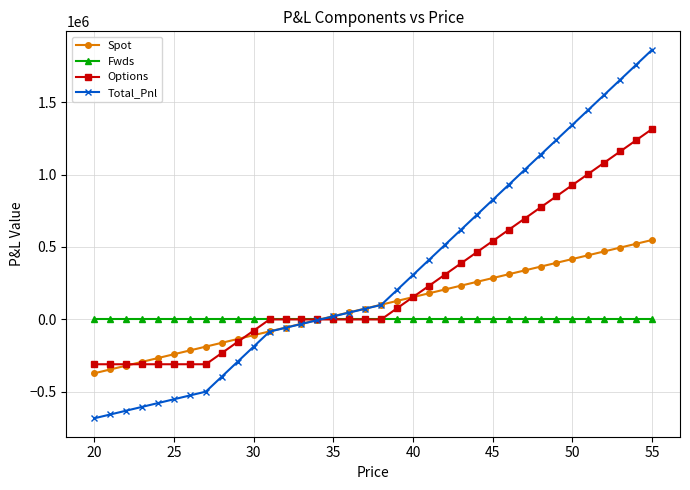

How many data points in Spot are above 100309?

18